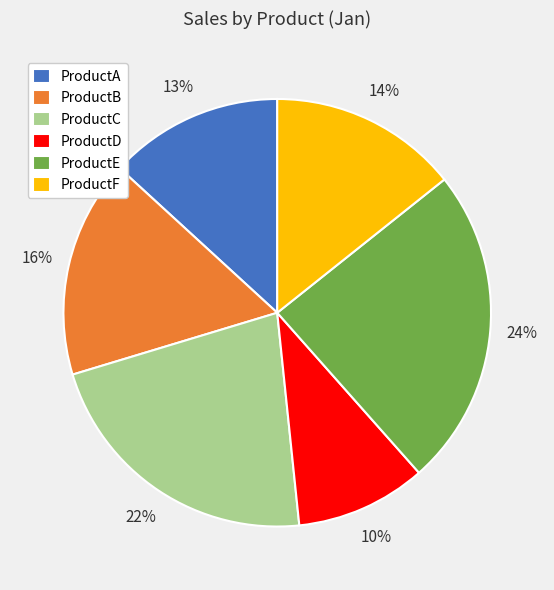

Which category has the biggest portion of the pie?

ProductE